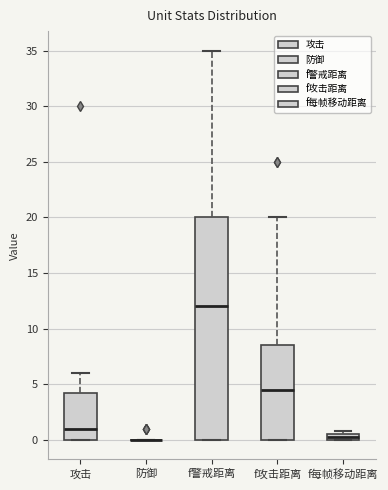

Where does the median line of the box for 攻击 sit on the y-axis? The values are not printed on the chart, so give them approximately, as read against the axis.

1.0